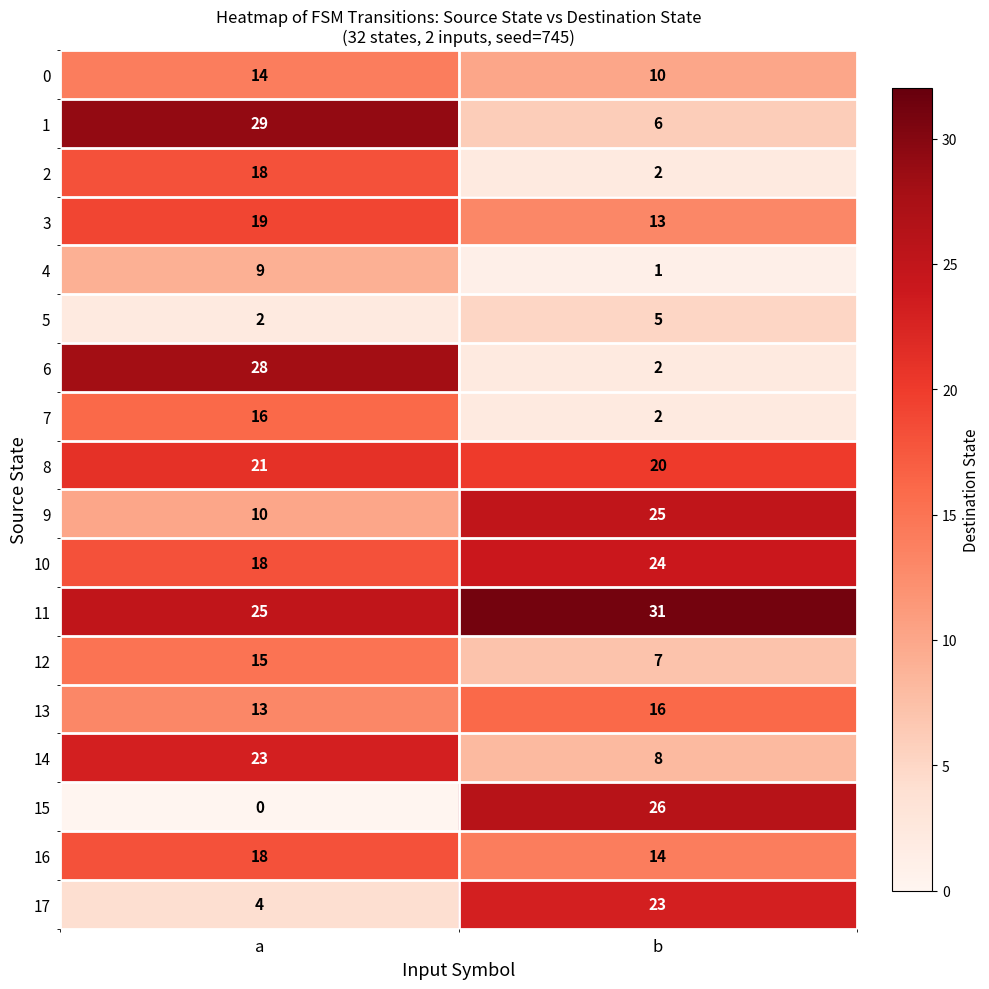

At how many categories does at least one series exceed 11?

2